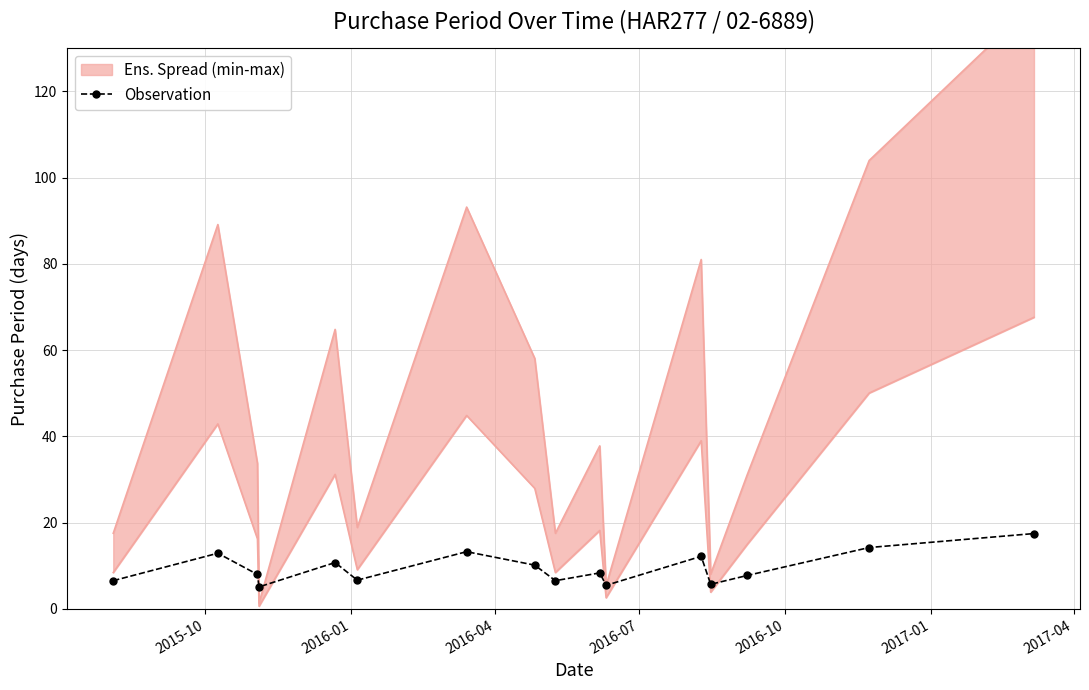

True or false: Observation has more than 2 interior local peaks.

True